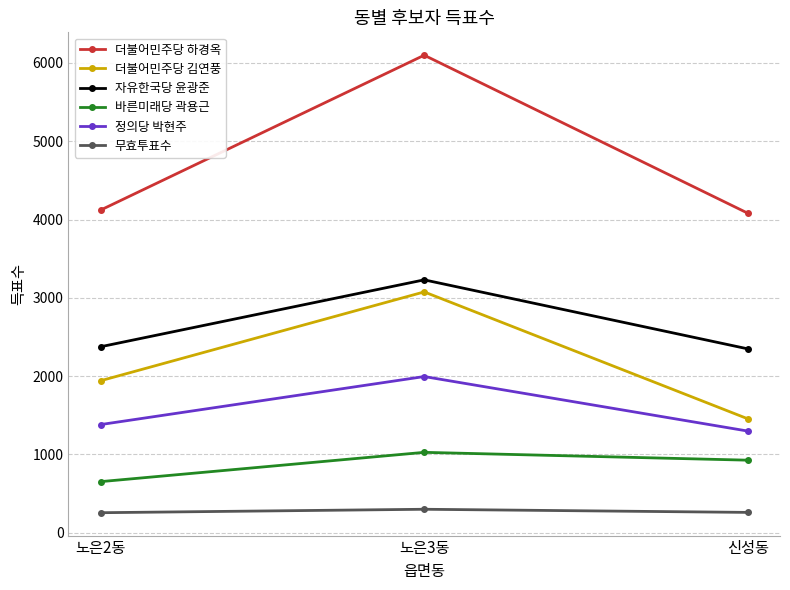

How many data points does each series have?

3